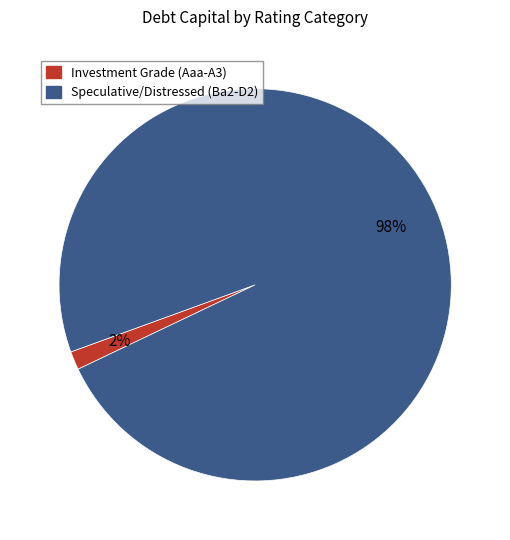

Is there any slice that represents more than half of the pie?

Yes